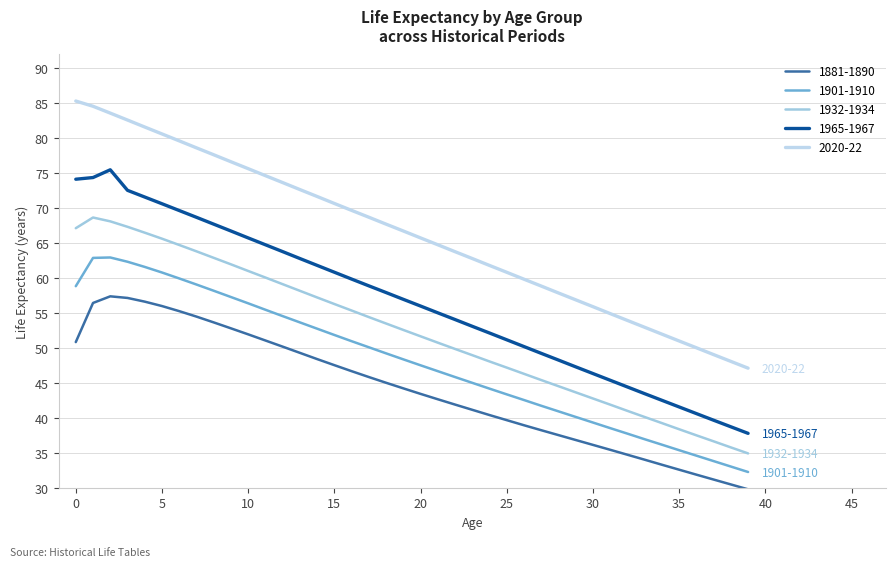

Does the chart display data point markers on the line(s)?

No